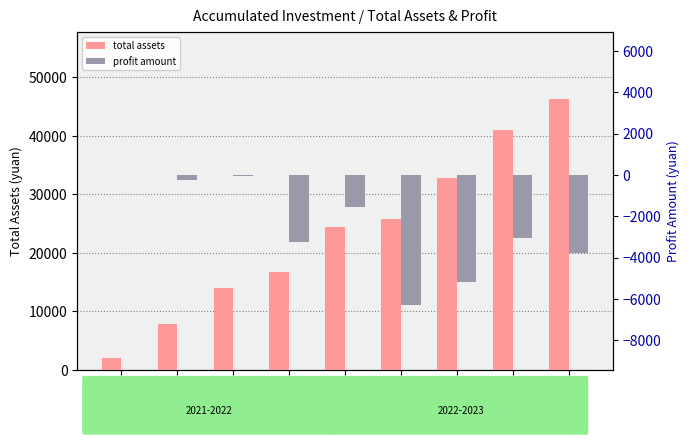

How many bars are there in total?

18